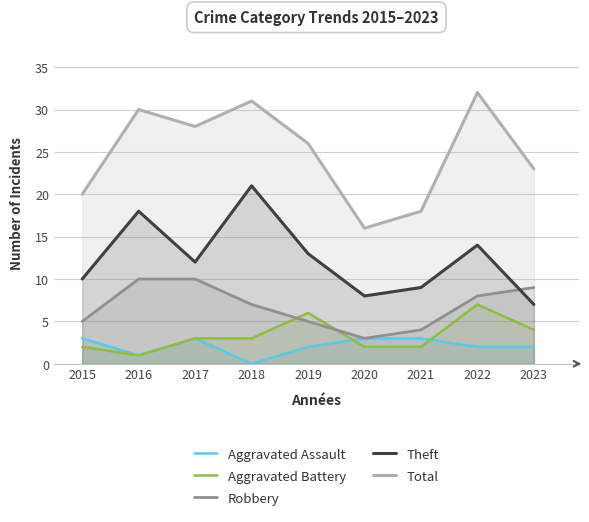

The value of Robbery at 2022 is 8. True or false?

True